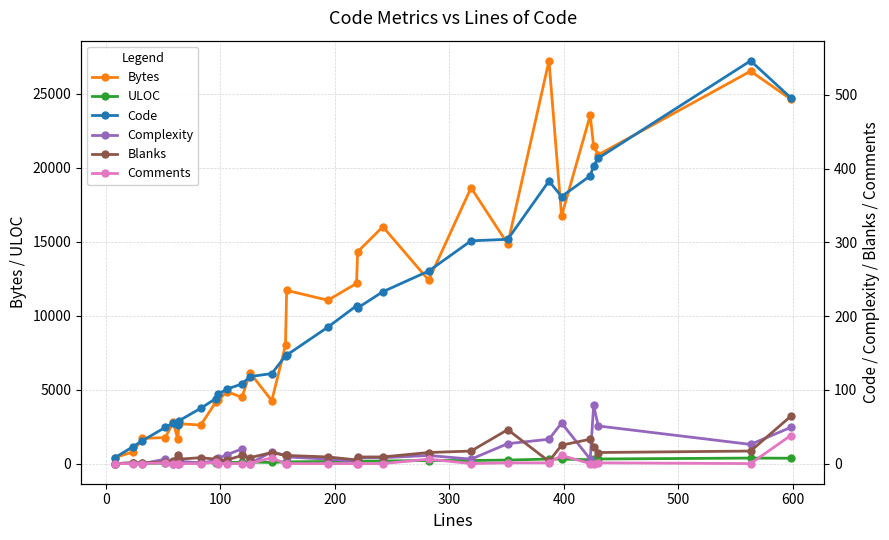

Is it true that Bytes equals 6567 at 13?

False